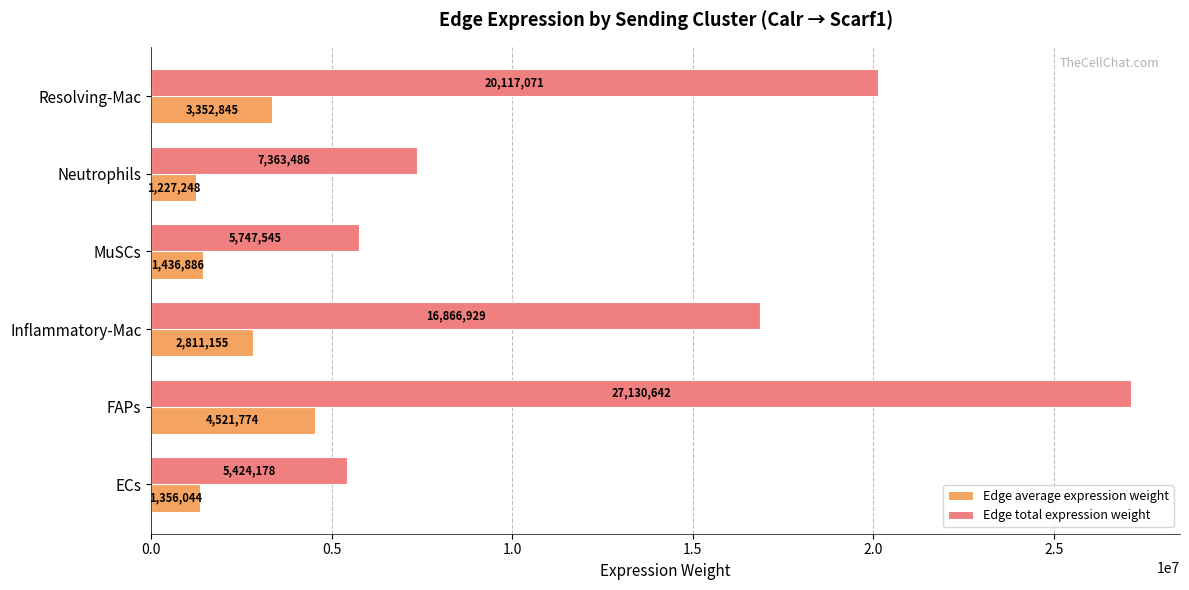

Which series has the largest range (max minus min)?

Edge total expression weight